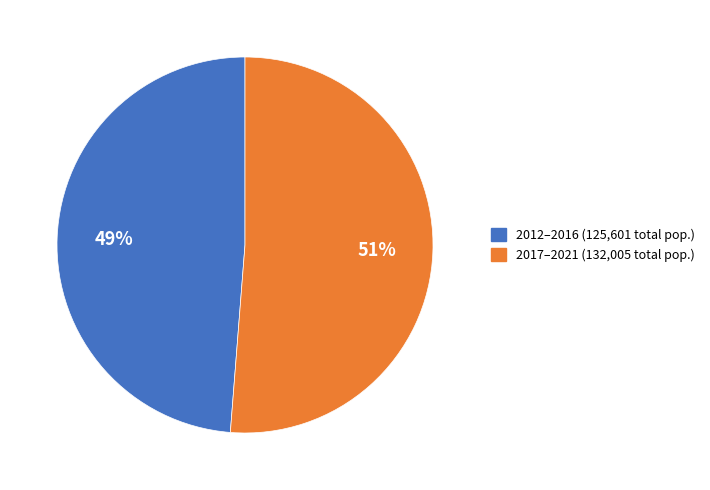

Count the number of slices in the pie.

2